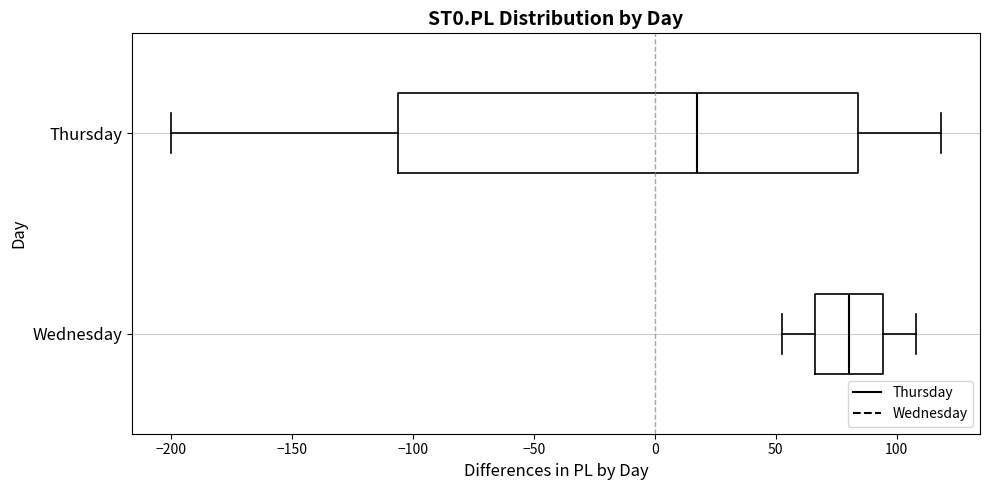

Comparing the boxes themselves (not the whiskers), which one is the widest?

Thursday